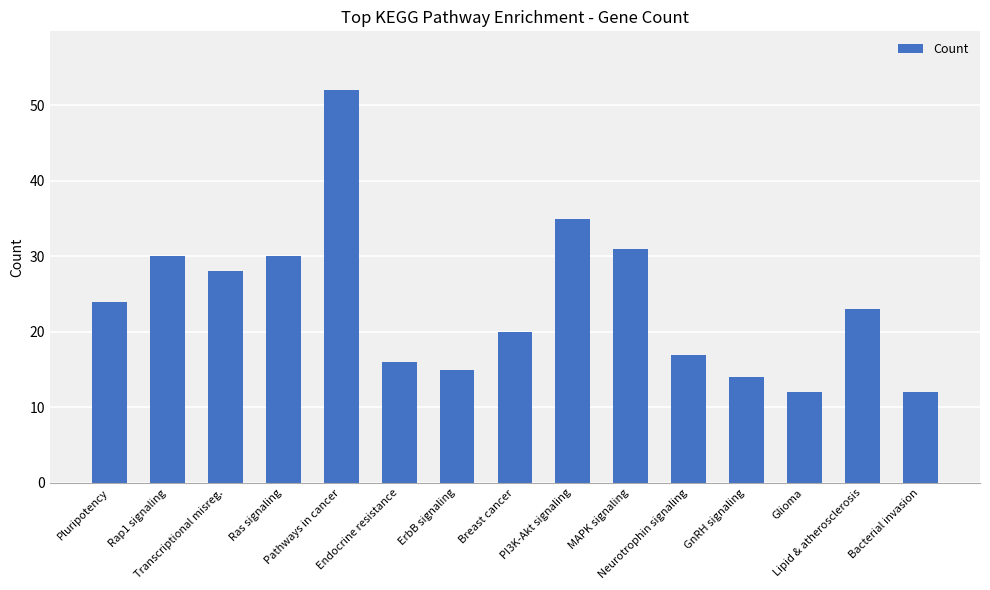

At which category does the chart reach its peak across all series?

Pathways in cancer